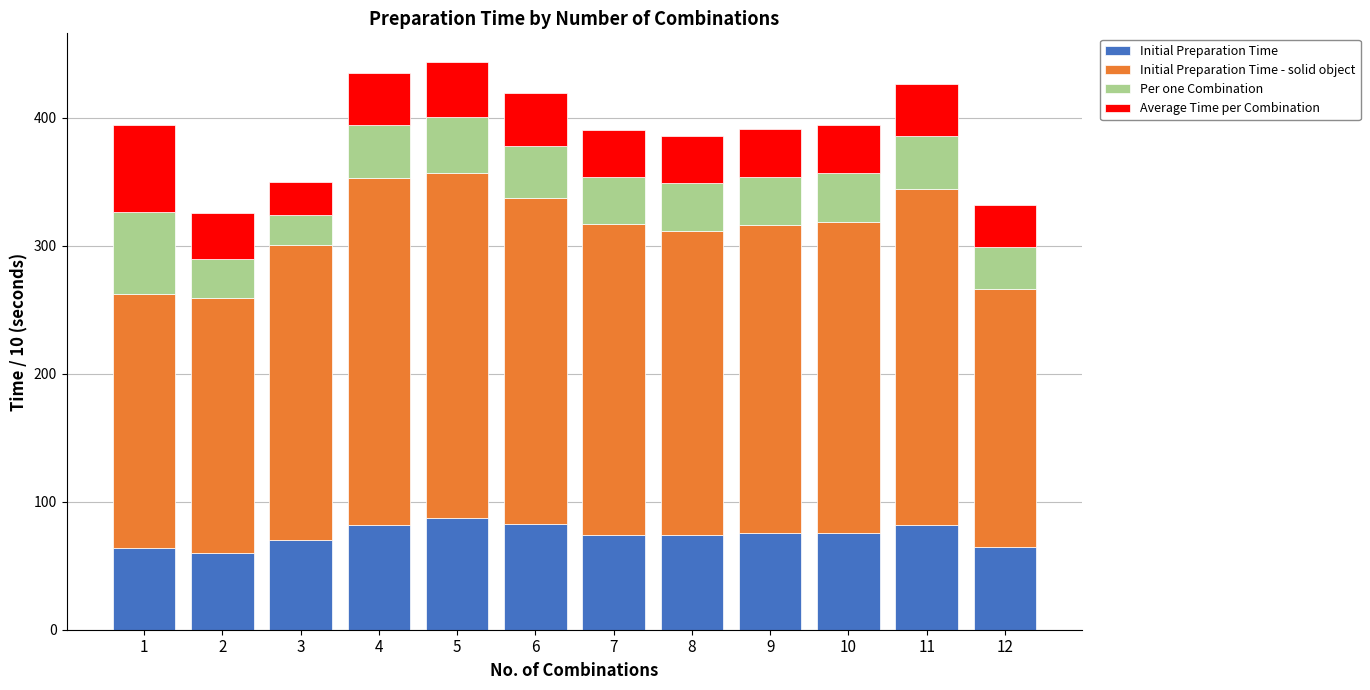

What is the average value of the Initial Preparation Time series?

74.2